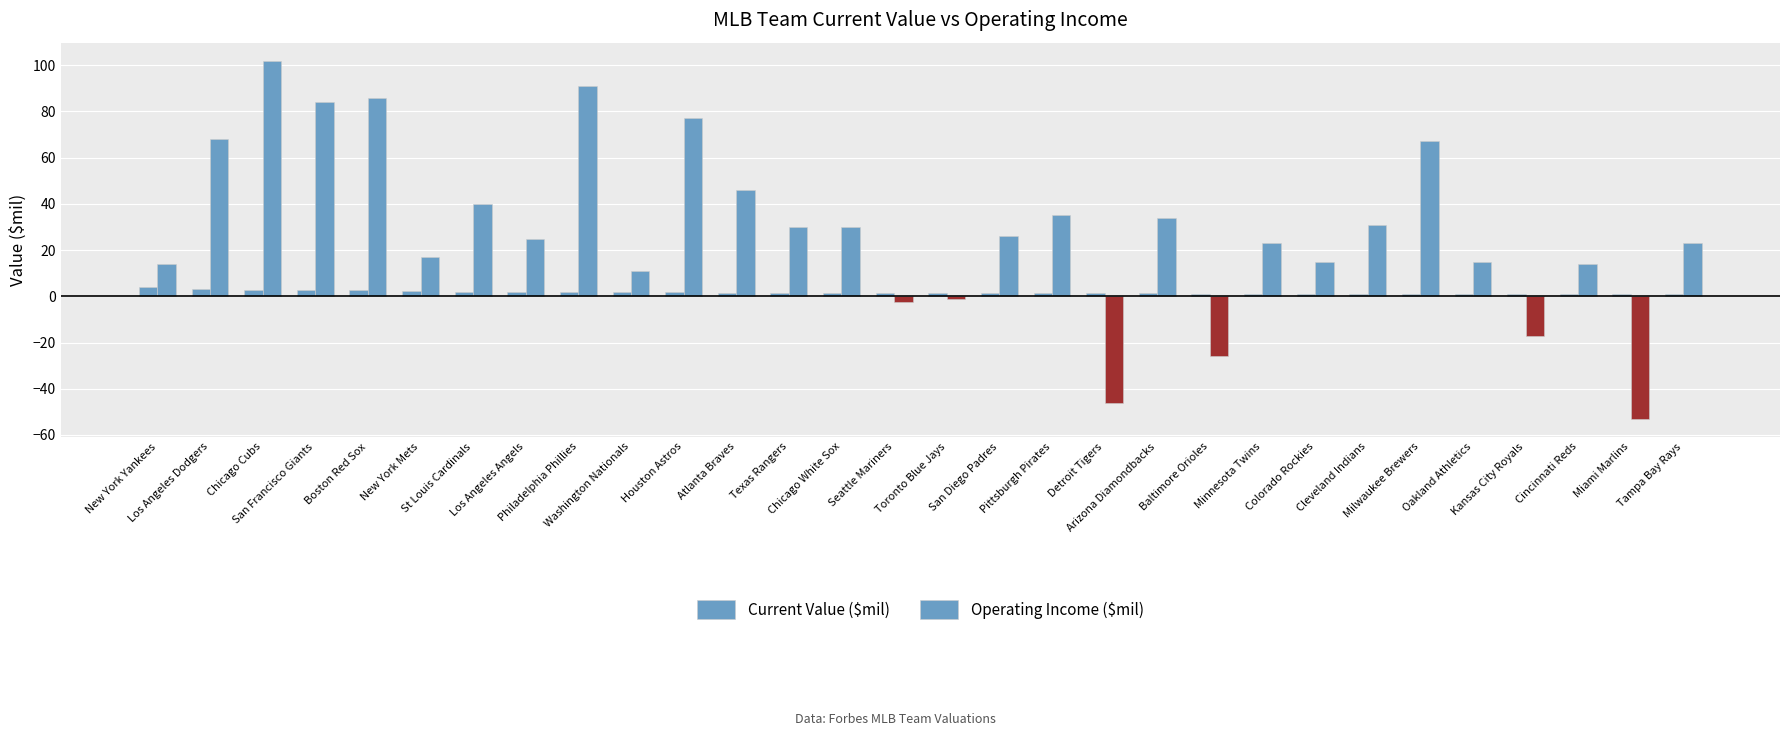

Rank the series at Chicago Cubs from highest to lowest value.

Operating Income ($mil), Current Value ($mil)